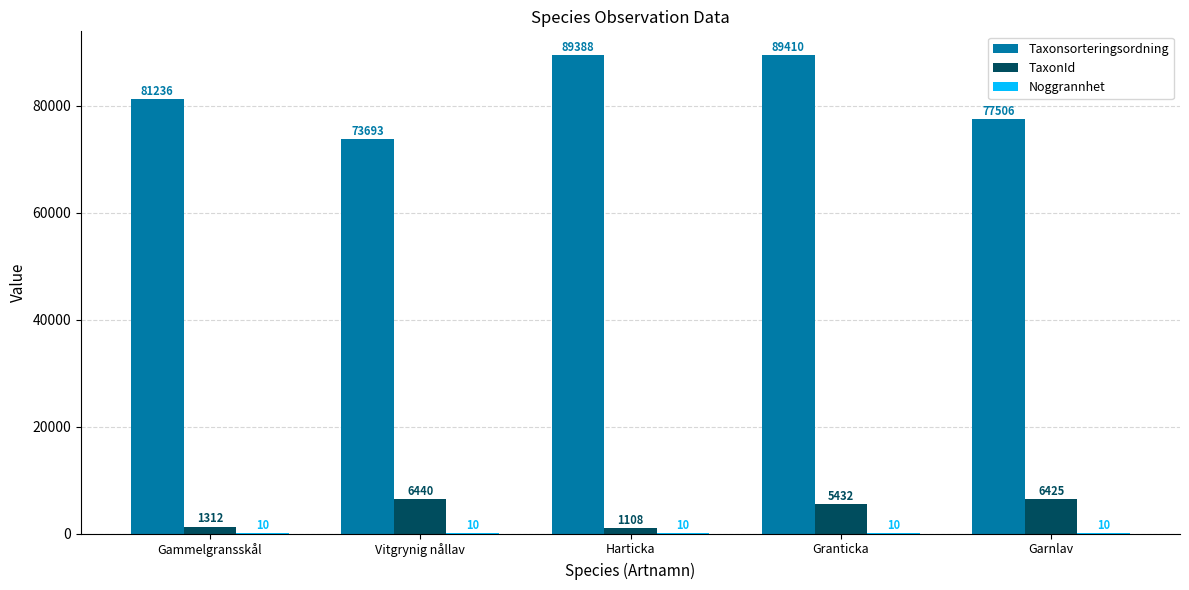

Is it true that Taxonsorteringsordning equals 135082 at Gammelgransskål?

False